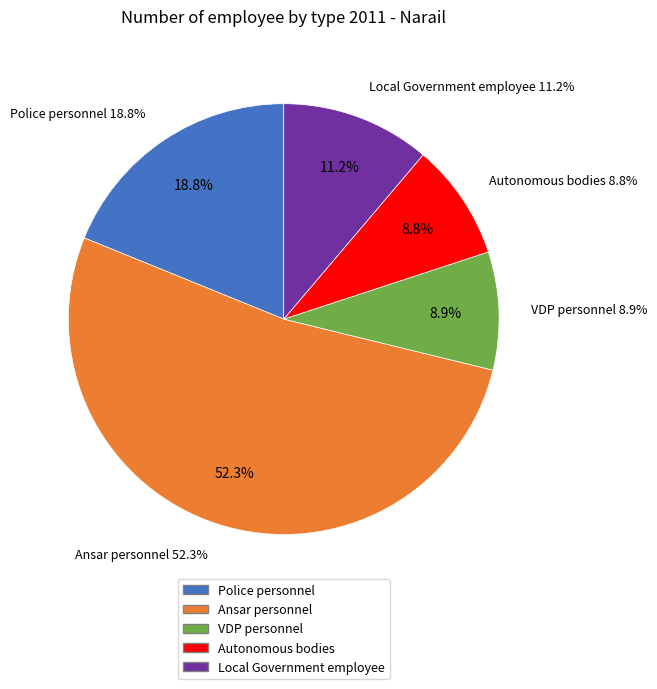

To the nearest percent, what is the difference between the largest and smallest slice percentages?

44%